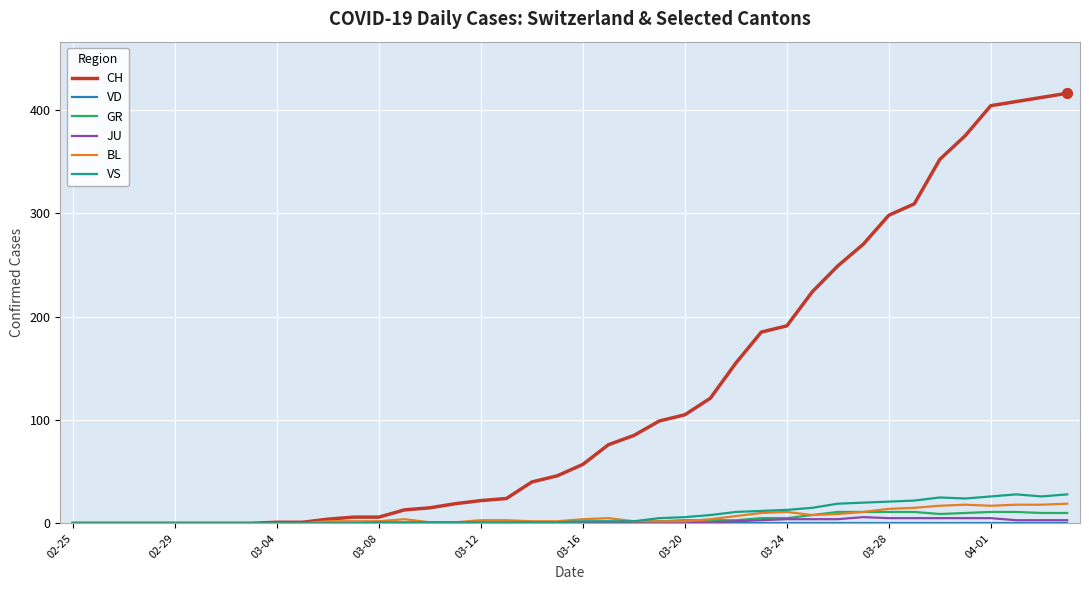

Which series has the widest spread of values?

CH